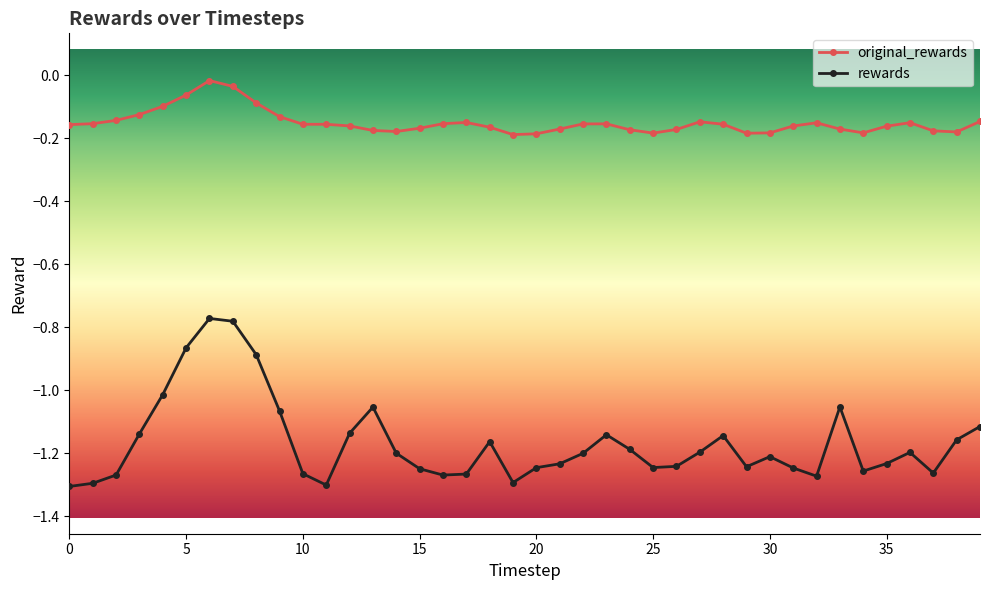

Which series has the largest total across all categories?

original_rewards